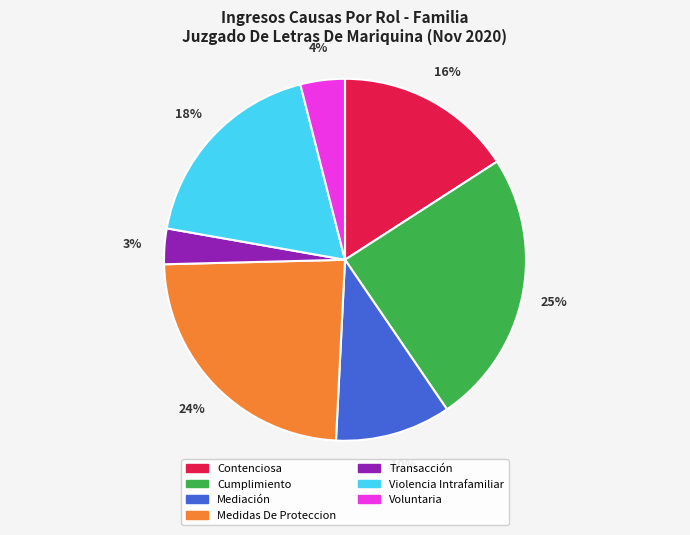

Combined, do Voluntaria and Violencia Intrafamiliar account for over 50%?

No